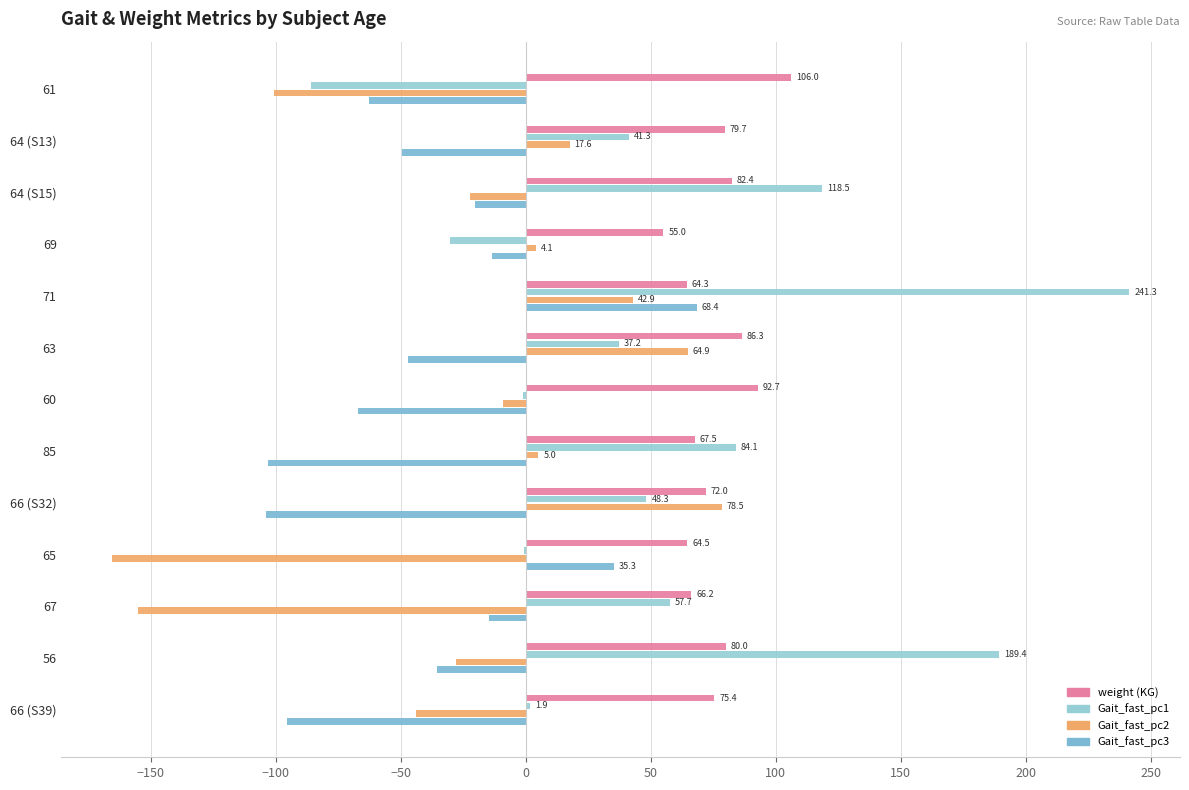

How many distinct data groups are displayed?

4